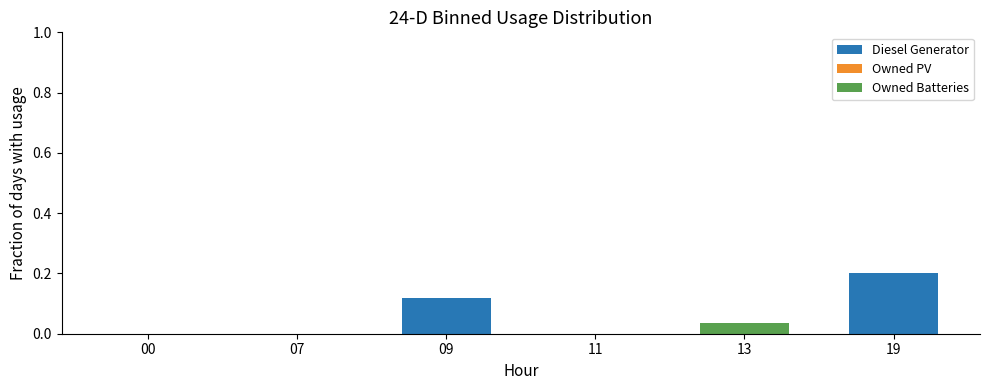

The value of Diesel Generator at 13 is -0.1. True or false?

False